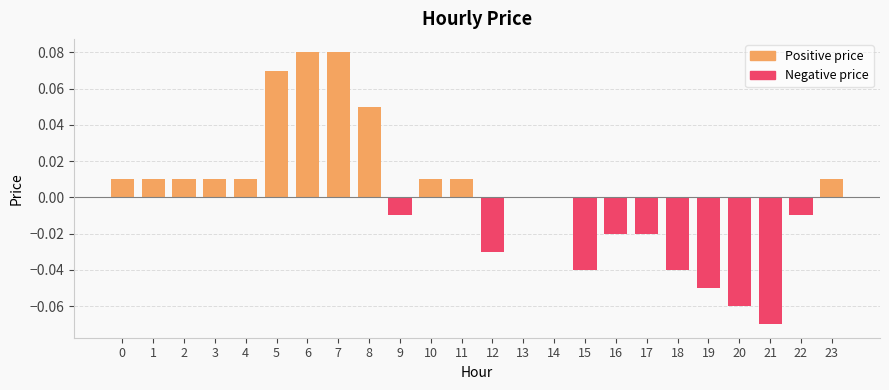

Reading left to right, what are all the values shown in this chart?

0.0	0.0	0.0	0.0	0.0	0.1	0.1	0.1	0.1	-0.0	0.0	0.0	-0.0	0.0	0.0	-0.0	-0.0	-0.0	-0.0	-0.1	-0.1	-0.1	-0.0	0.0